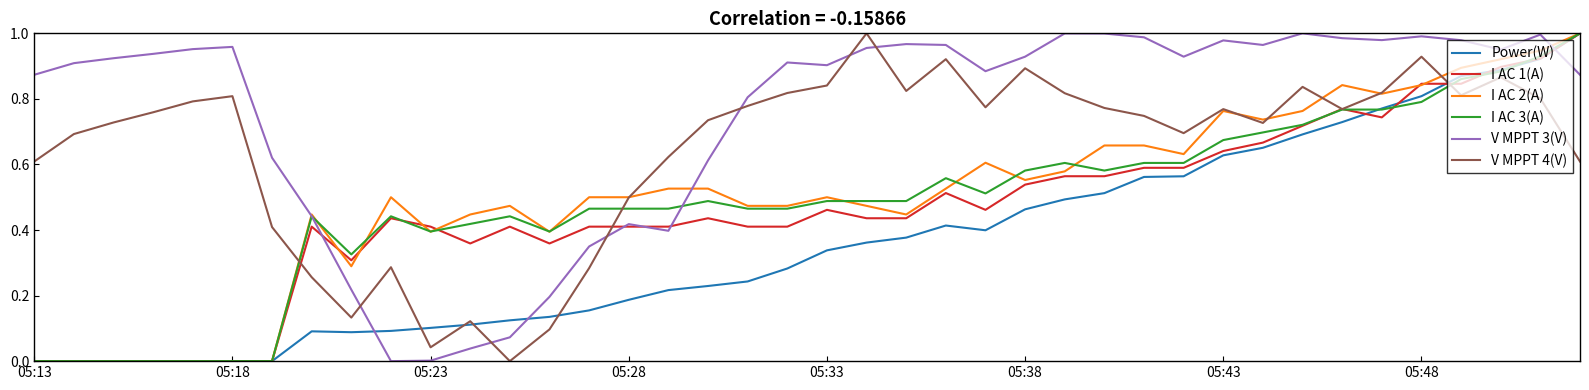

Which series has the largest total across all categories?

V MPPT 3(V)